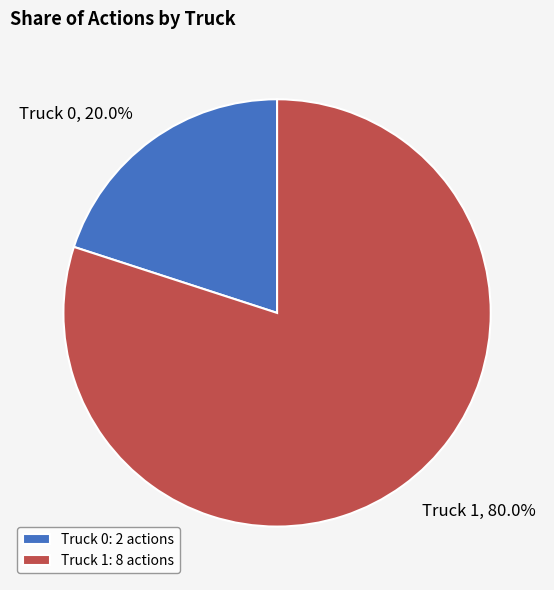

Is it true that Truck 0 is 20% of the pie?

True